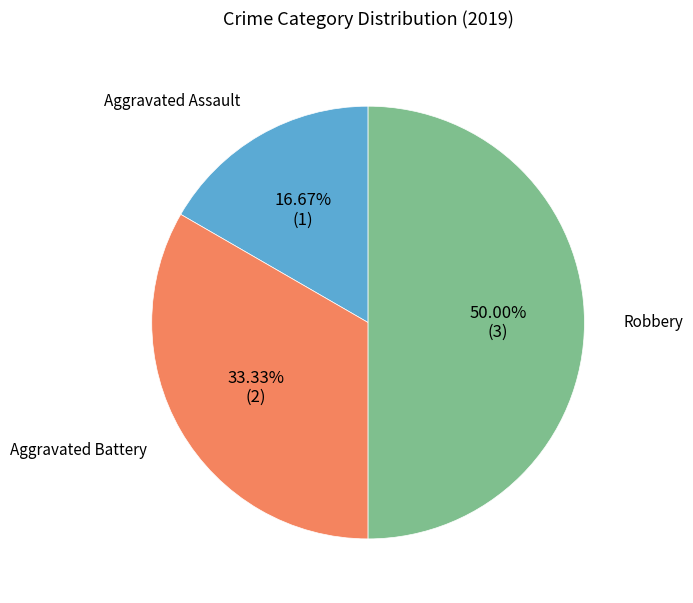

True or false: Aggravated Battery accounts for 33% of the total.

True